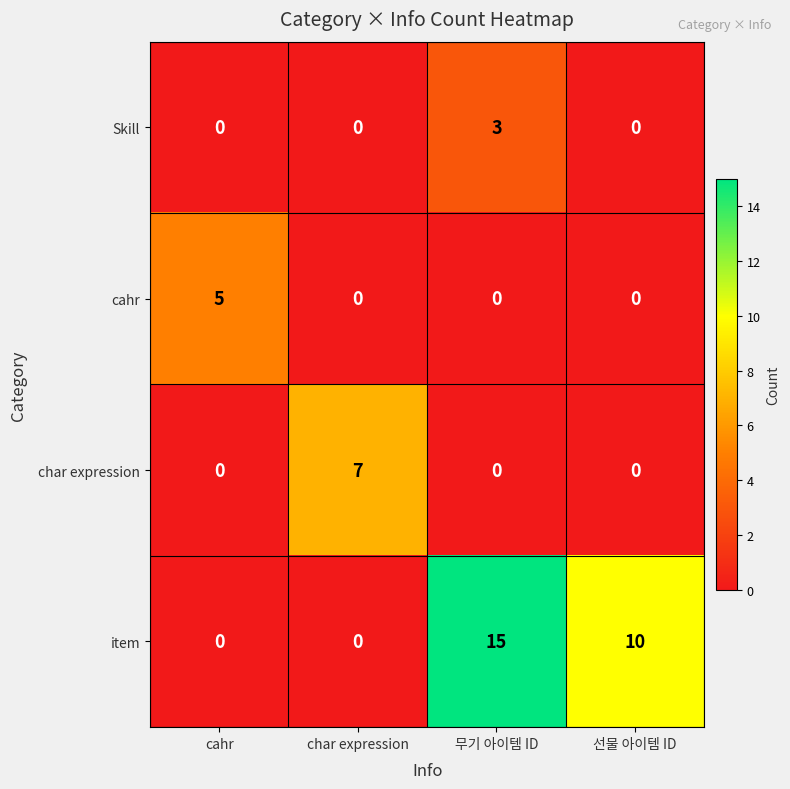

Reading left to right, list all the values displayed in this chart.

Skill: cahr=0	char expression=0	무기 아이템 ID=3	선물 아이템 ID=0
cahr: cahr=5	char expression=0	무기 아이템 ID=0	선물 아이템 ID=0
char expression: cahr=0	char expression=7	무기 아이템 ID=0	선물 아이템 ID=0
item: cahr=0	char expression=0	무기 아이템 ID=15	선물 아이템 ID=10